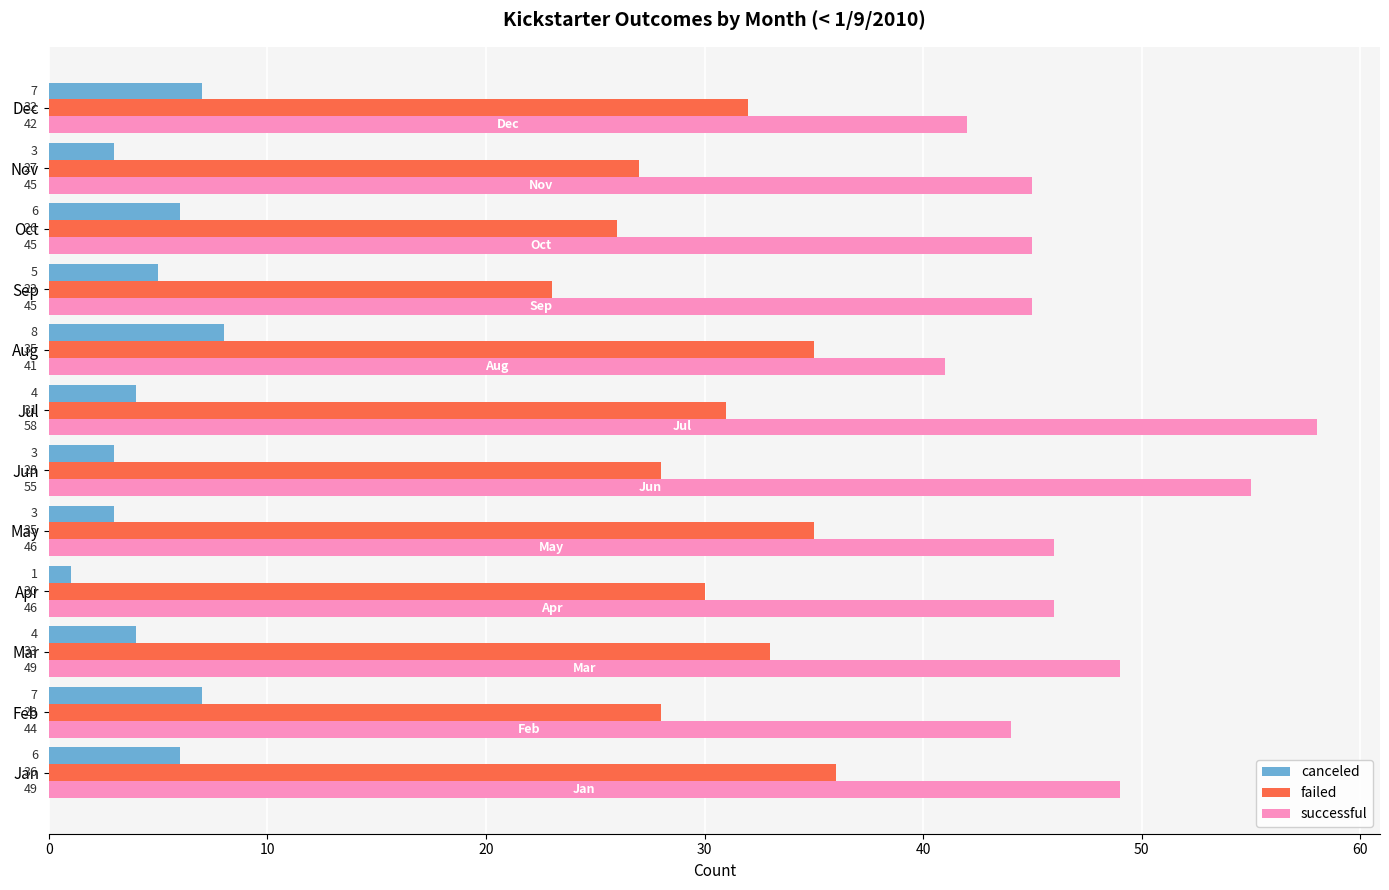

At which category is the sum across all series the highest?

Jul